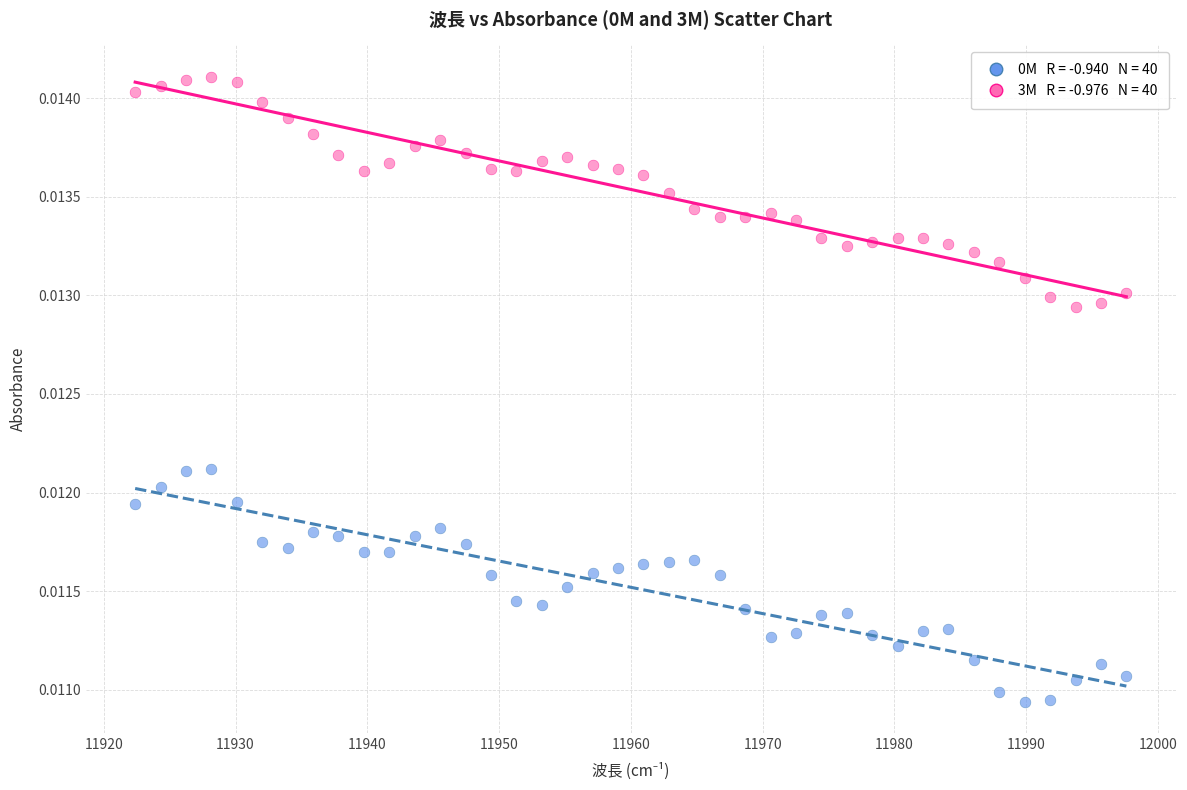

How many points are shown in the scatter plot?

80